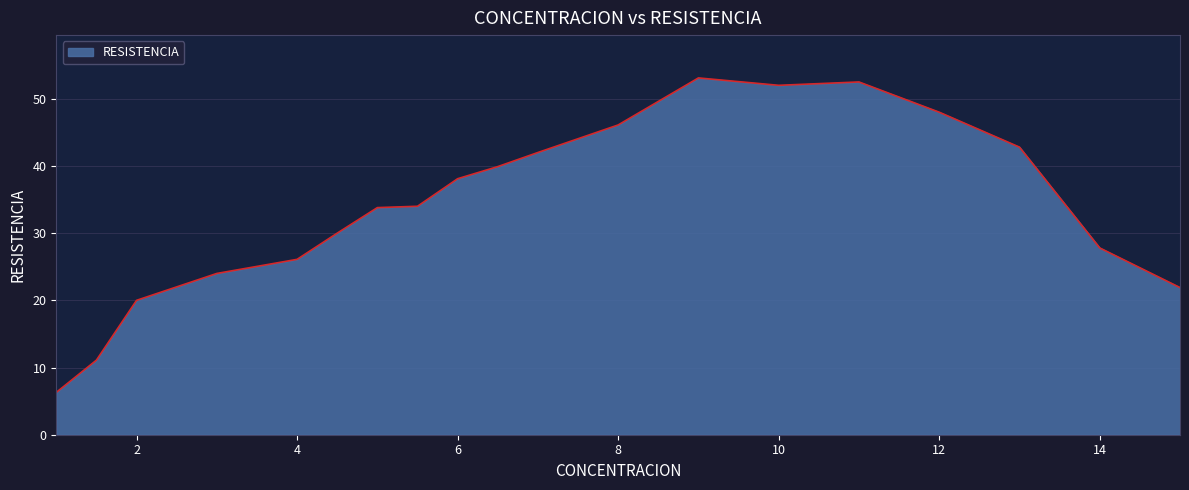

What is the difference between the maximum and minimum values?

46.8